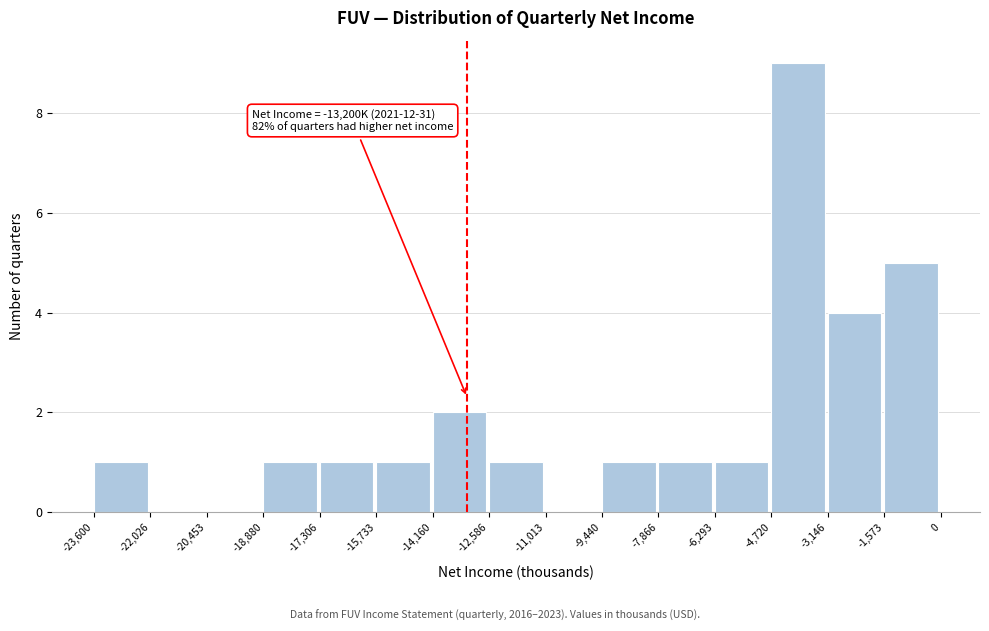

Which range on the x-axis has the tallest bar?

-4,720 to -3,146